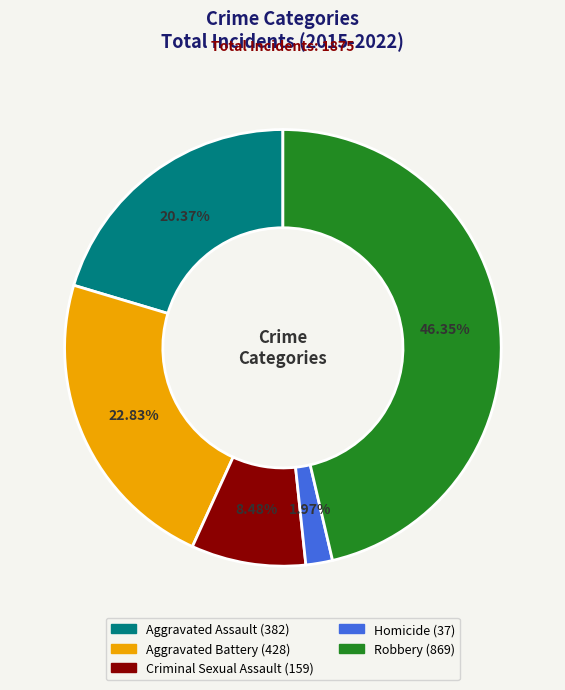

Is Homicide the majority of the pie?

No